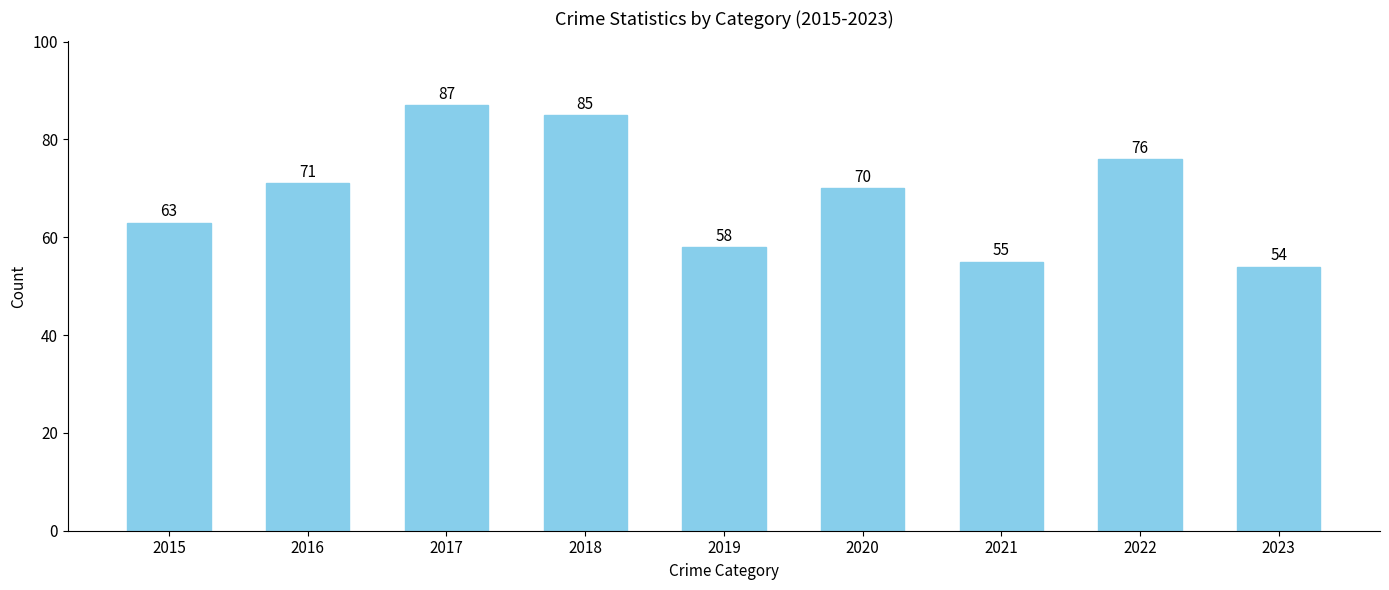

What is the value of the 6th bar from the left?

70